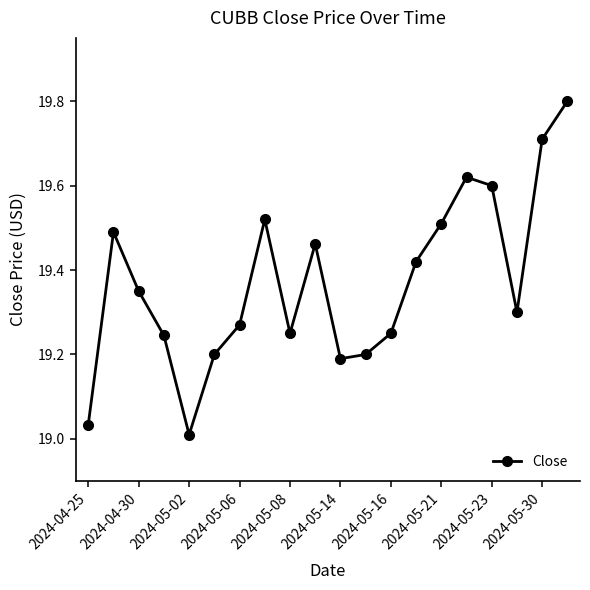

What is the greatest value displayed?

19.8